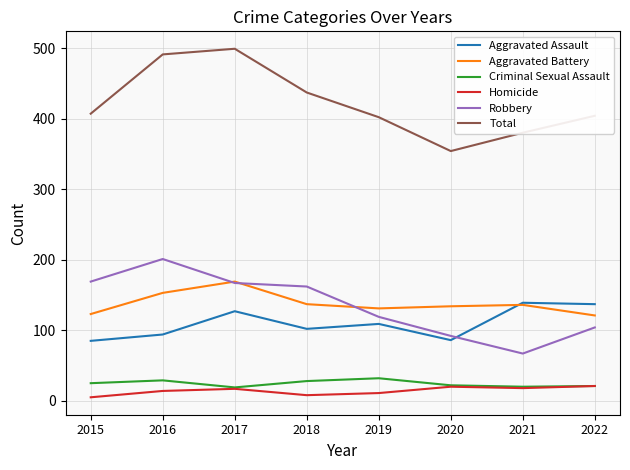

True or false: Total and Robbery cross at least once.

False